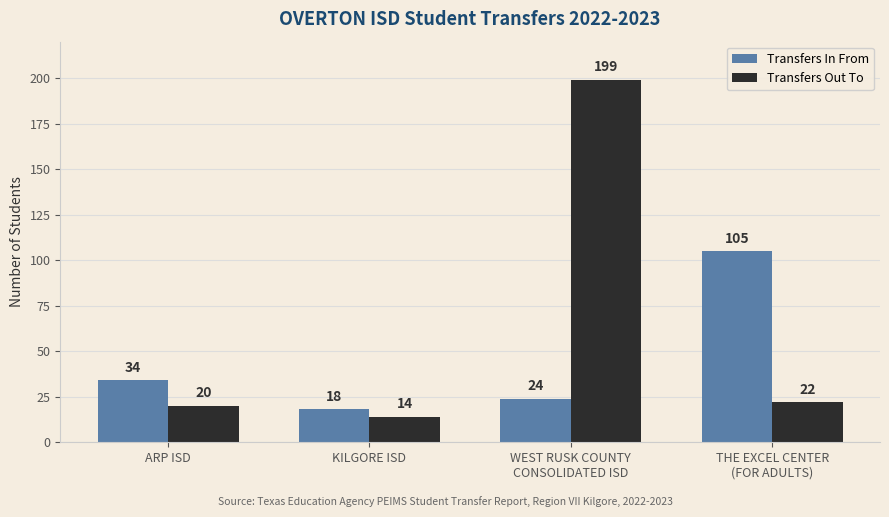

Rank the categories by Transfers In From value from lowest to highest.

KILGORE ISD, WEST RUSK COUNTY
CONSOLIDATED ISD, ARP ISD, THE EXCEL CENTER
(FOR ADULTS)